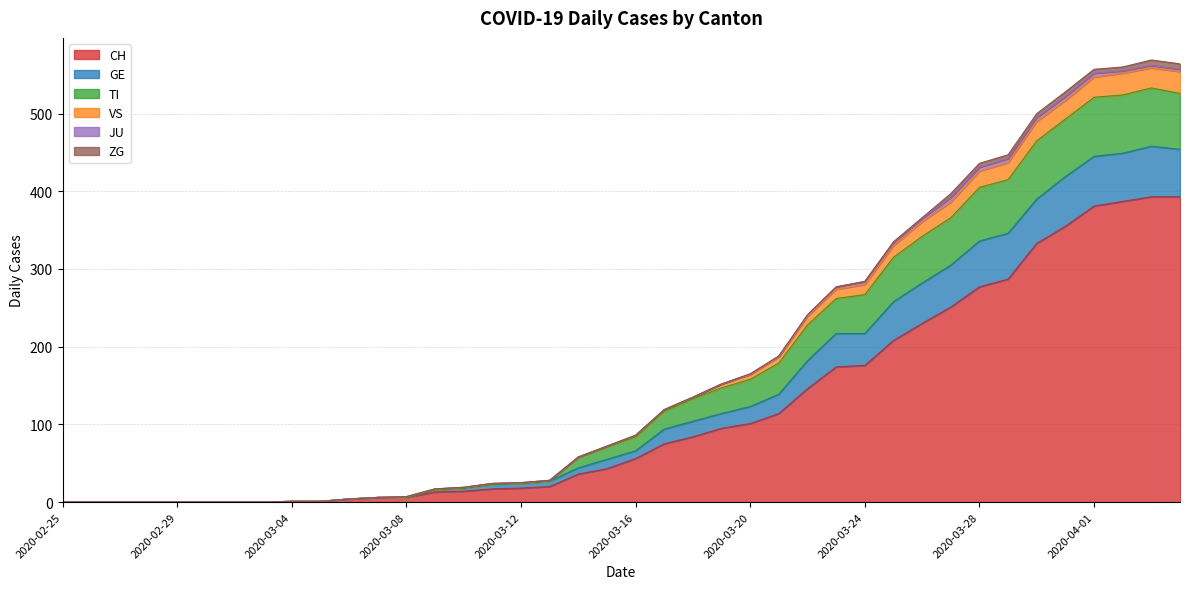

Where is CH nearest to the value 196?

2020-03-25